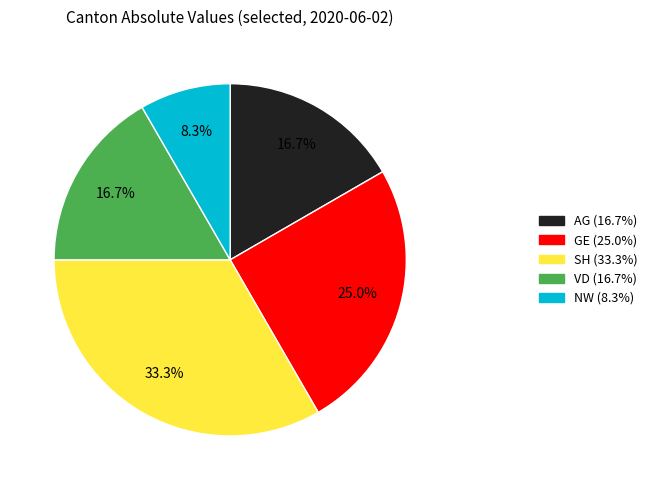

Is there any slice that represents more than half of the pie?

No